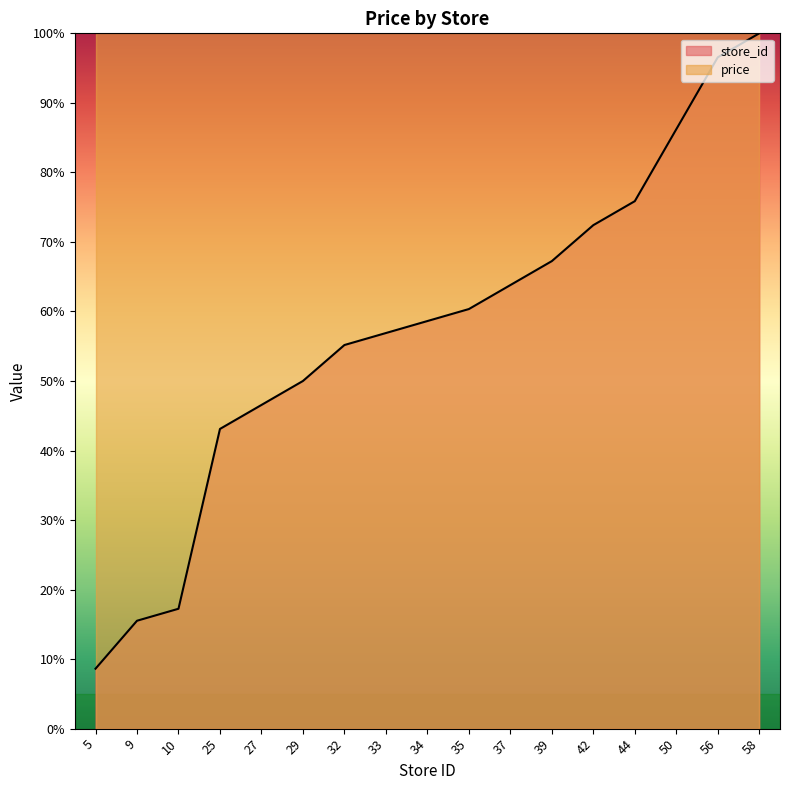

How many data points does each series have?

17